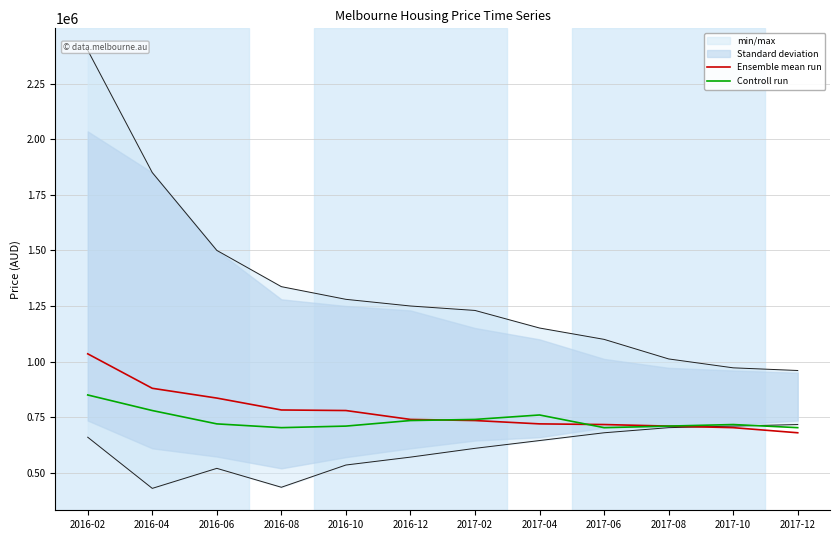

At how many categories does at least one series exceed 957326?

1